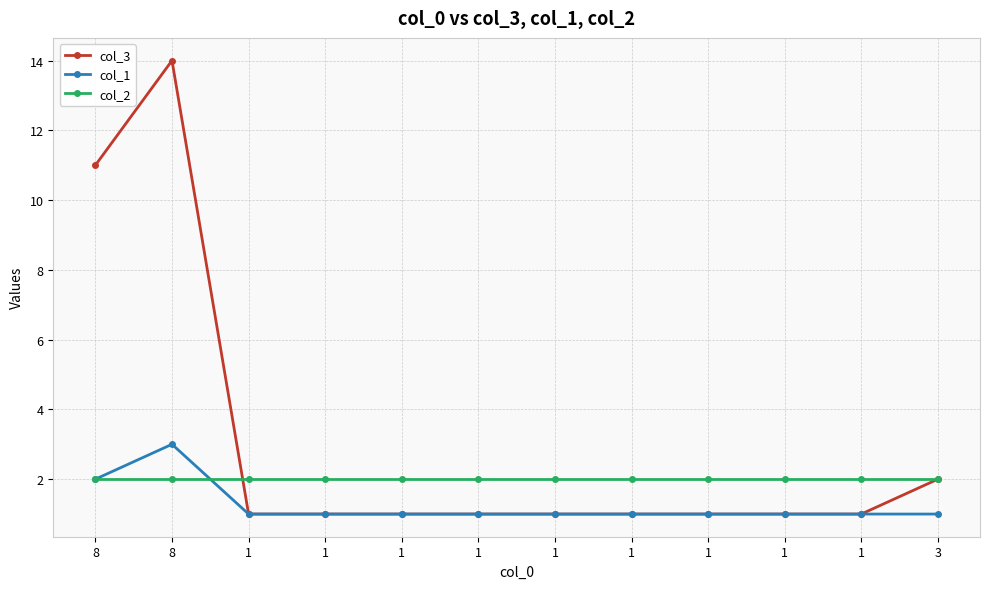

Is this an area chart (filled region under the line)?

No